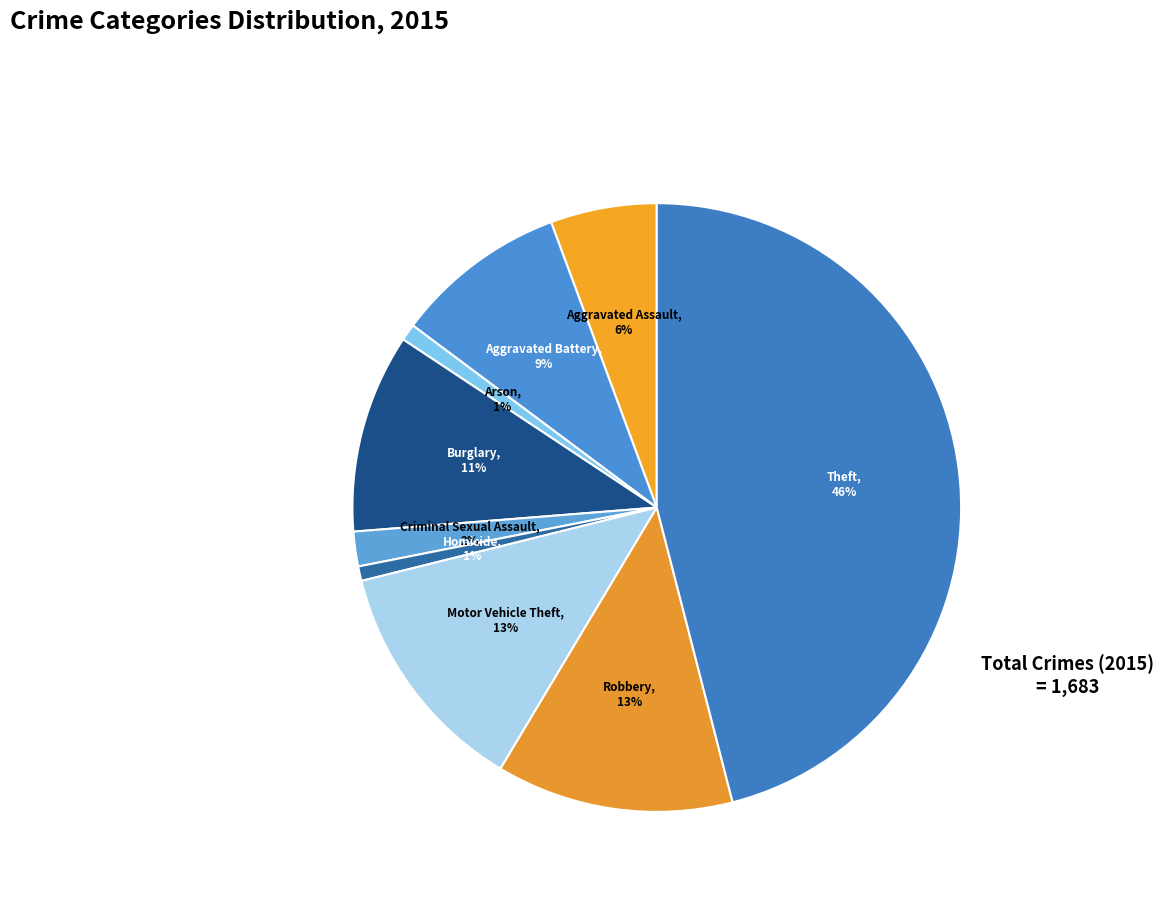

Count the number of slices in the pie.

9